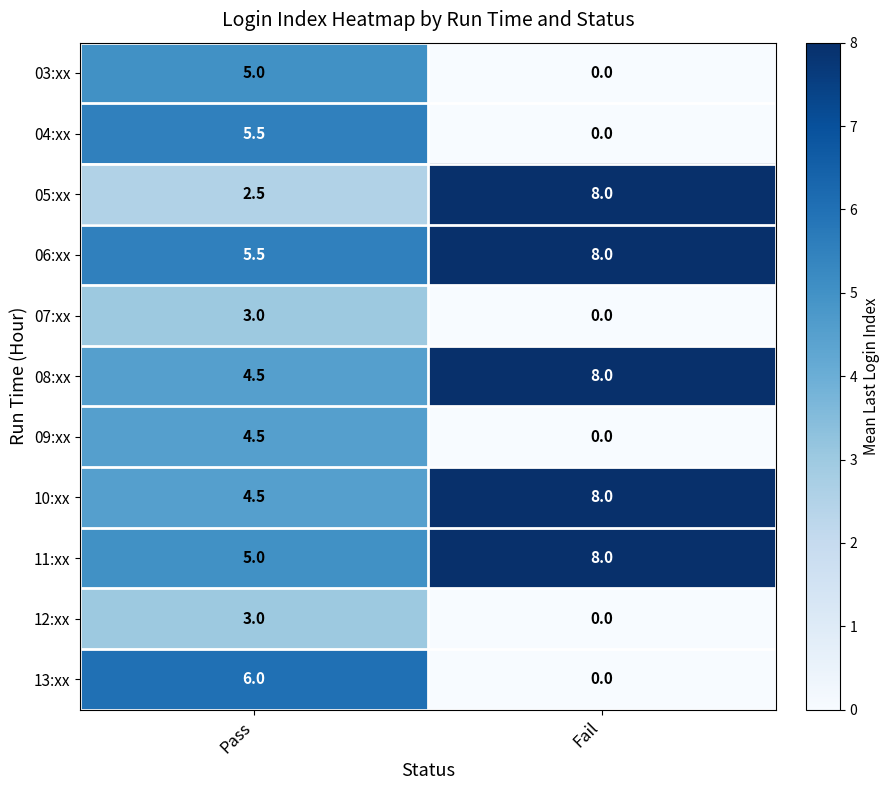

What is the sum of the 07:xx values at Fail and Pass?

3.0